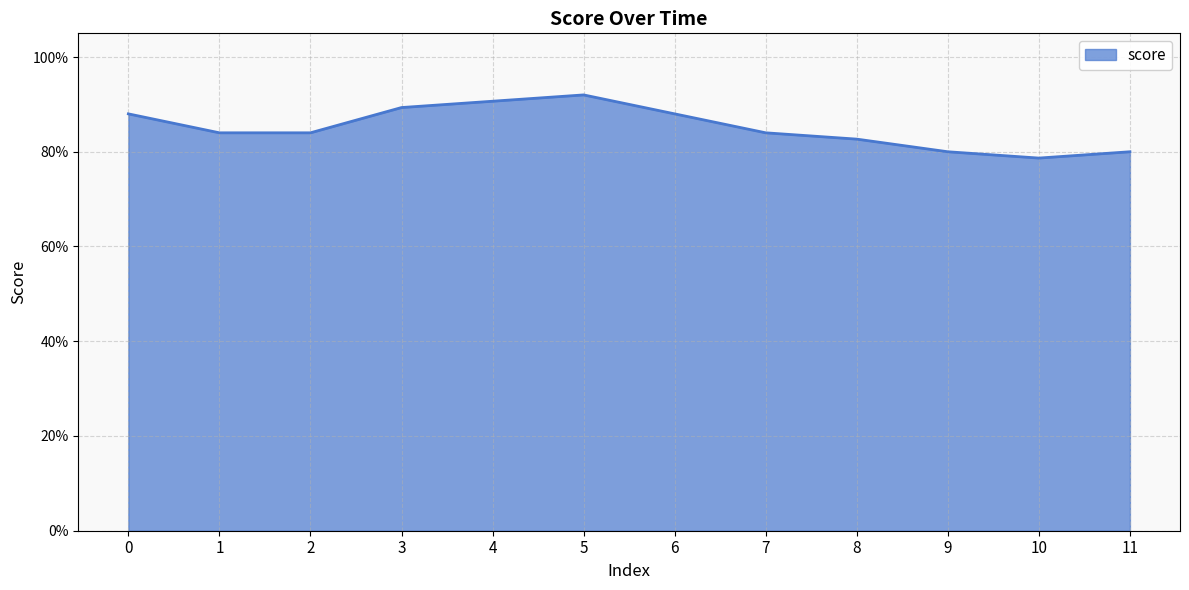

Rank the categories by value from lowest to highest.

10, 9, 11, 8, 1, 2, 7, 0, 6, 3, 4, 5